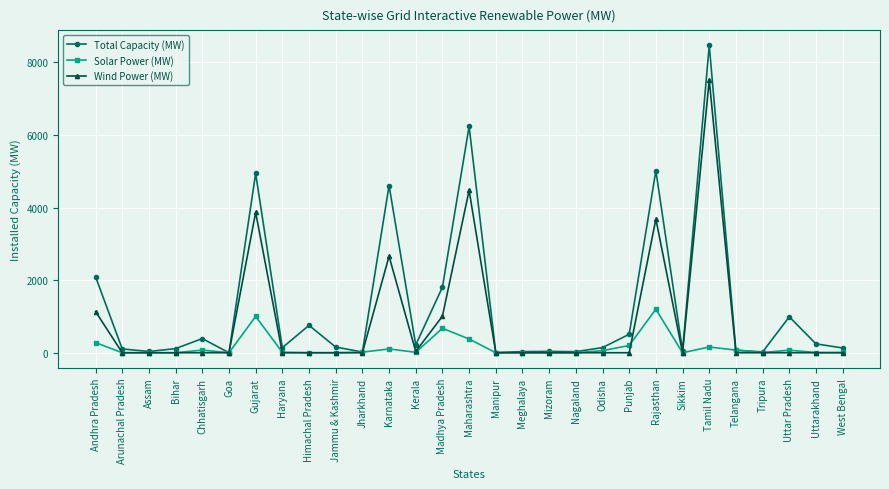

The Solar Power (MW) series shows 56.9 at Odisha. True or false?

True